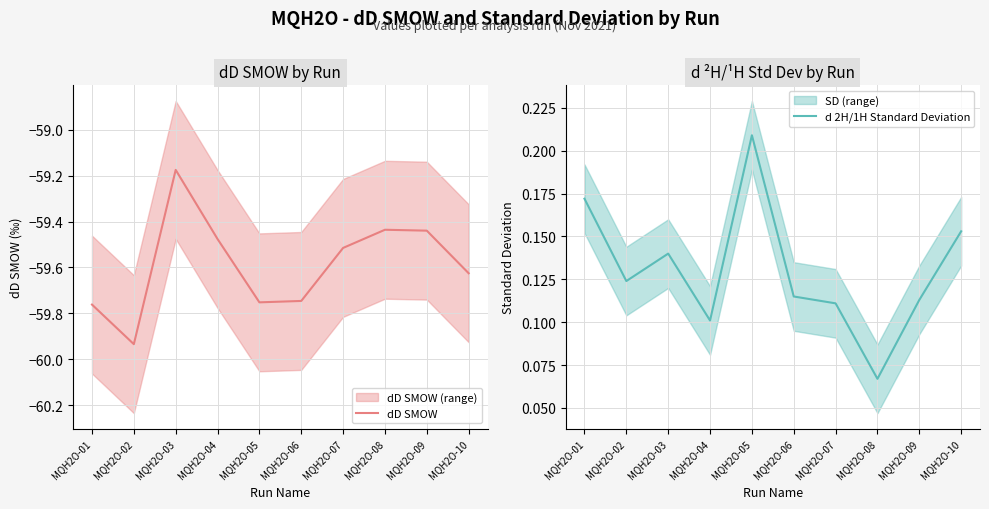

Which has a higher value, MQH2O-08 or MQH2O-02?

MQH2O-08